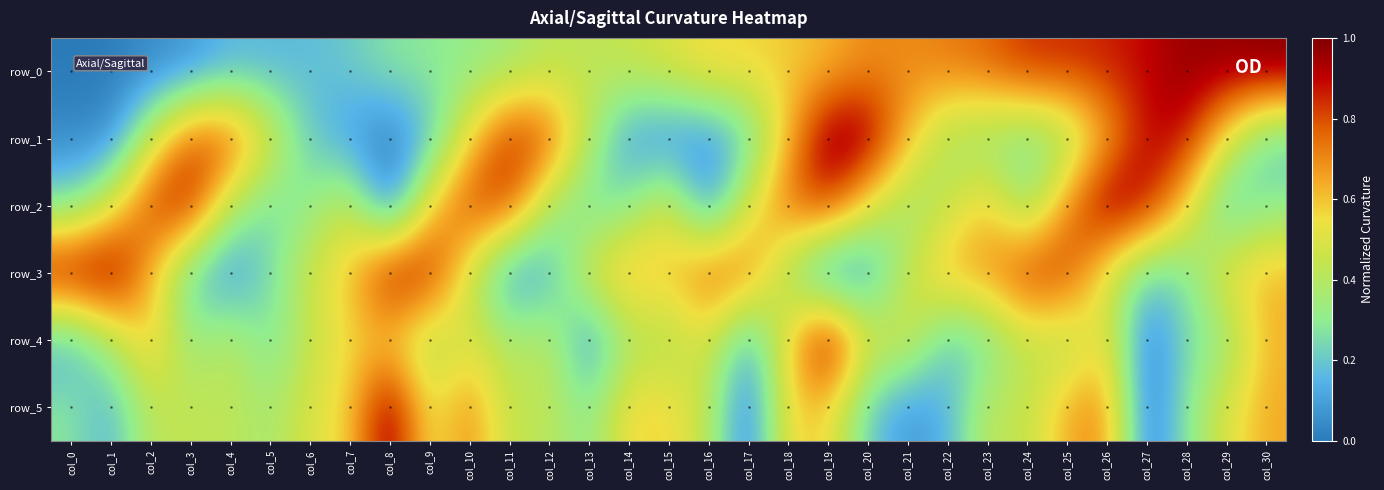

Which series has the largest total across all categories?

row_3